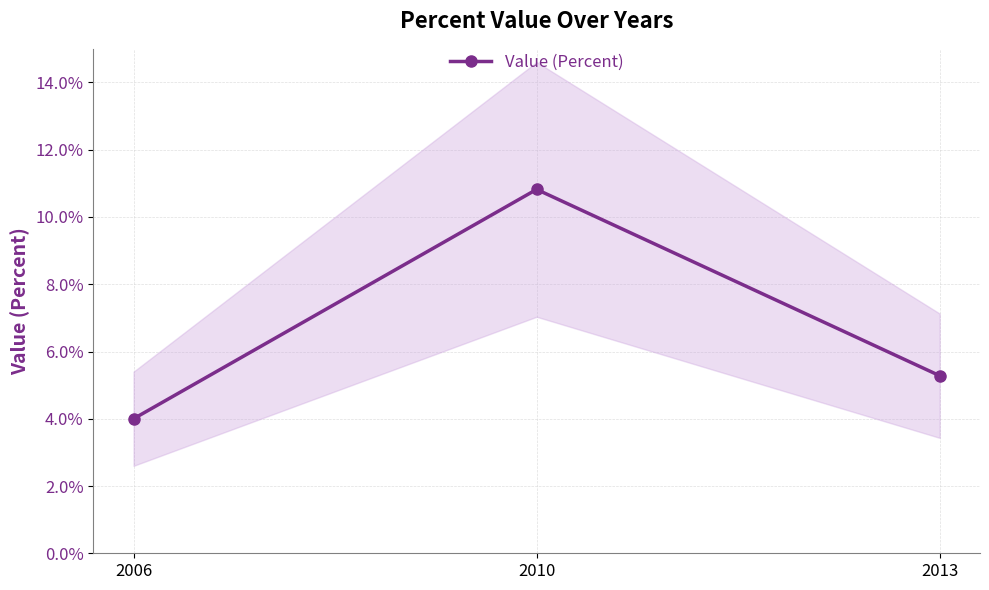

What is the difference between the maximum and minimum values?

6.8